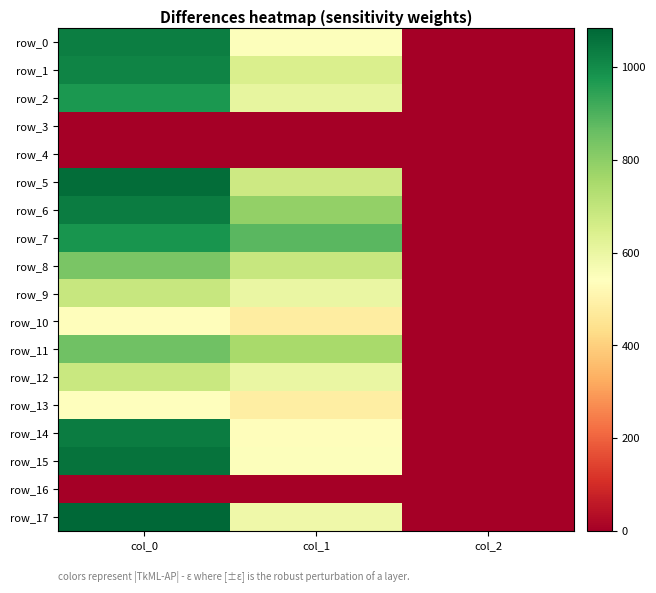

Rank the series by their maximum value, from lowest to highest.

row_3, row_4, row_16, row_10, row_13, row_12, row_9, row_8, row_11, row_2, row_7, row_1, row_0, row_14, row_6, row_15, row_5, row_17